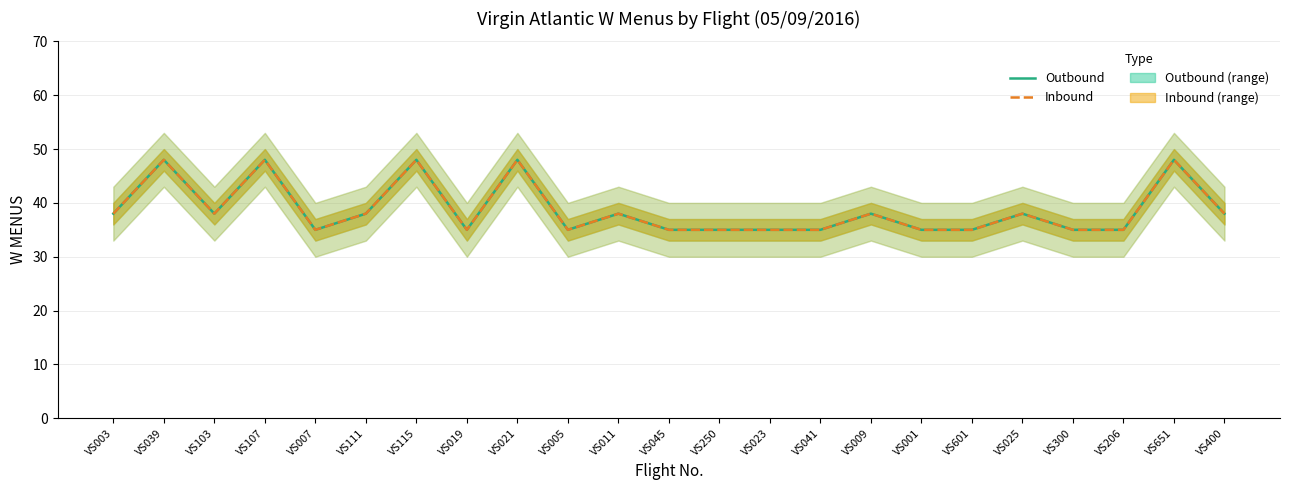

What is the label of the 13th point from the left?

VS250